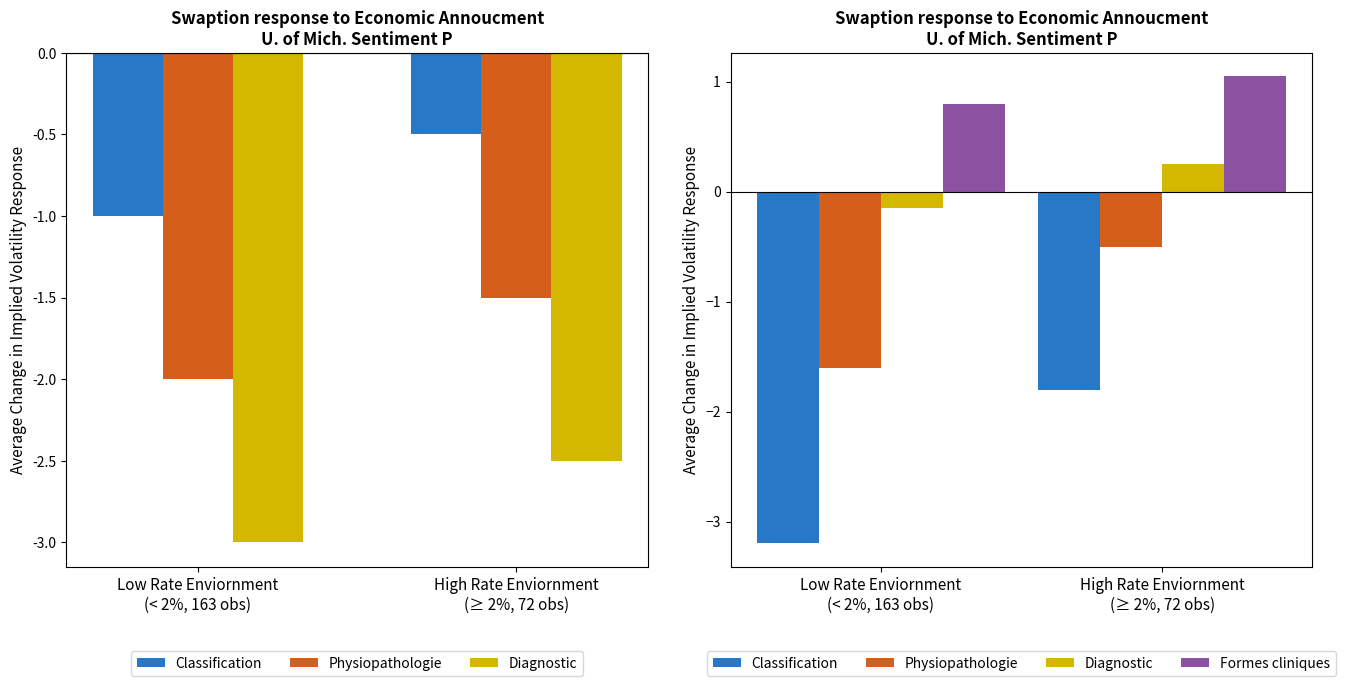

Which series changed the most between Low Rate Enviornment
(< 2%, 163 obs) and High Rate Enviornment
(≥ 2%, 72 obs)?

Classification